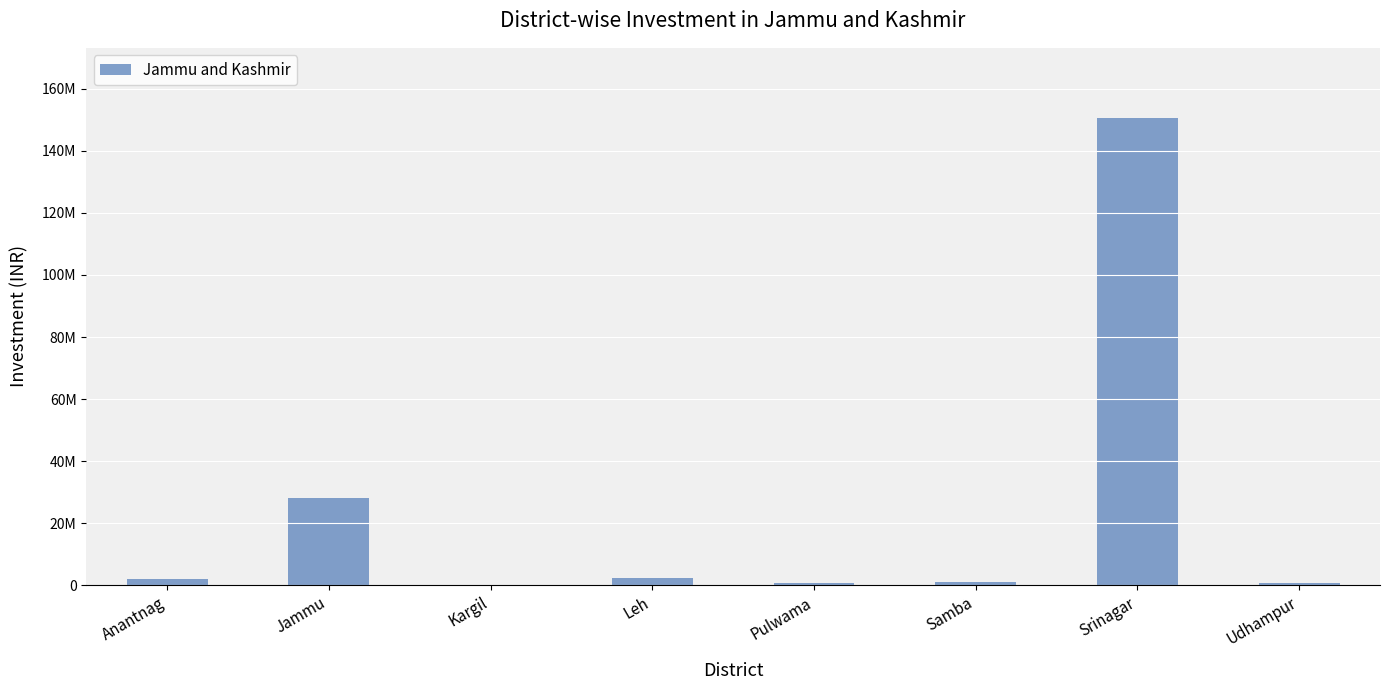

Reading right to left, what are all the values shown in this chart?

Udhampur=663628.0	Srinagar=150634329.0	Samba=1017000.0	Pulwama=585000.0	Leh=2232315.0	Kargil=80000.0	Jammu=28168629.5	Anantnag=1890000.0